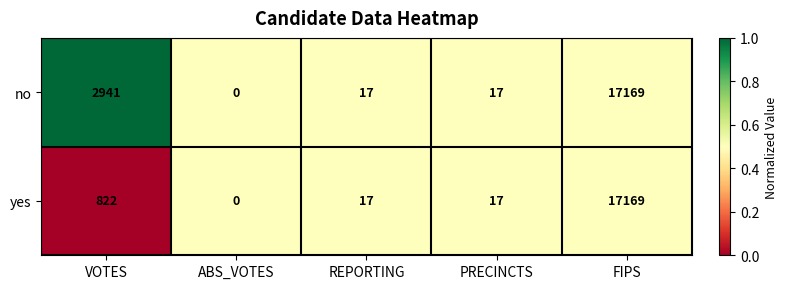

At which category is the sum across all series the highest?

FIPS